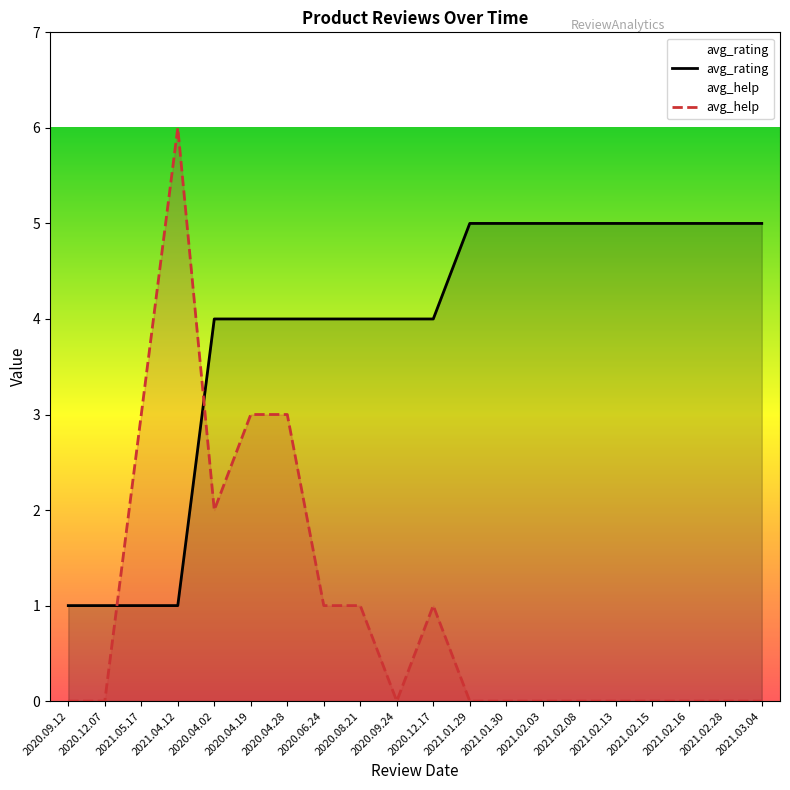

What position from the right is 2020.08.21?

12